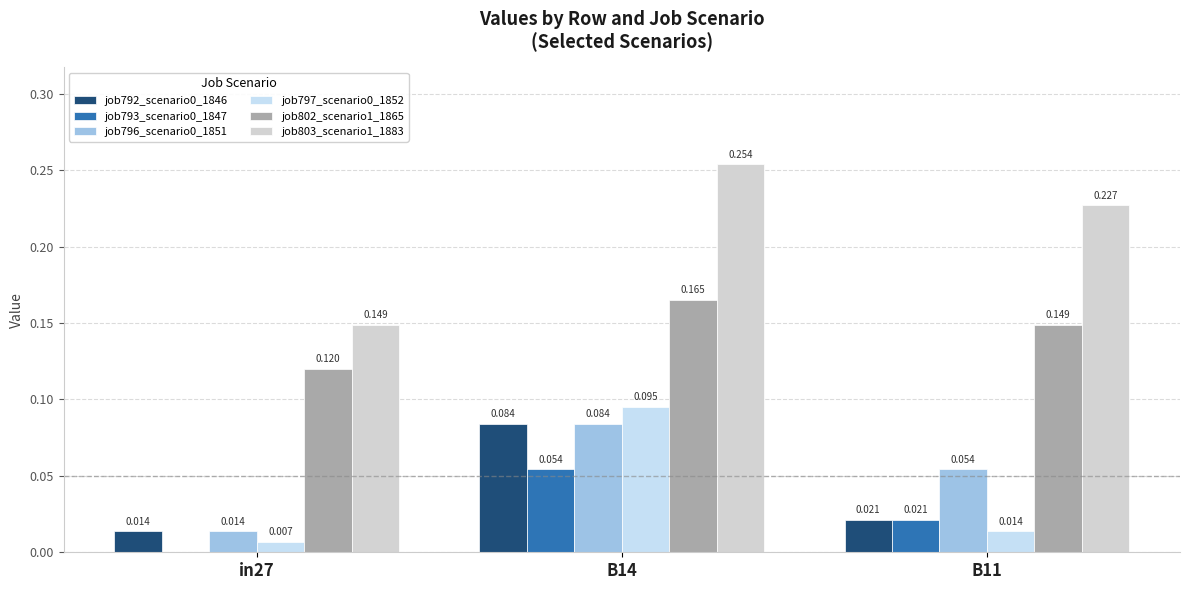

At which label does job803_scenario1_1883 reach its minimum?

in27